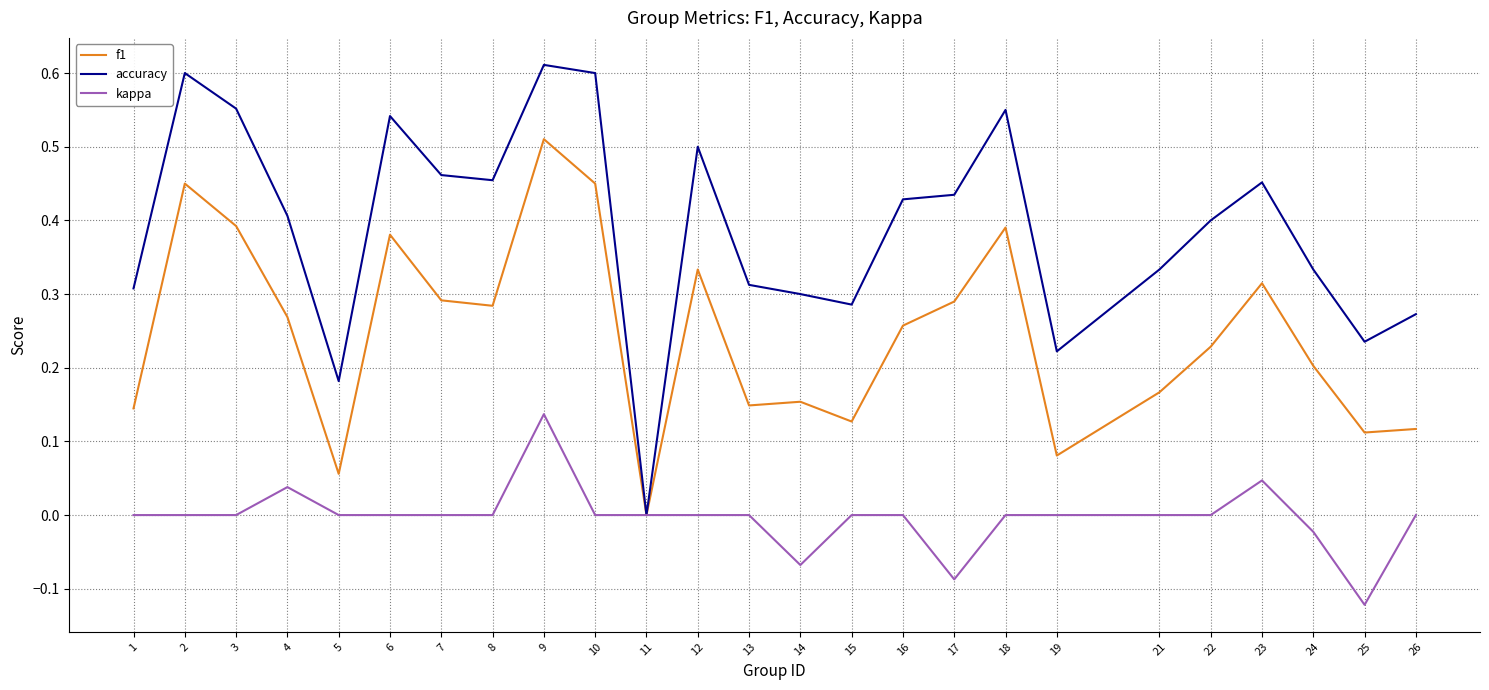

Which label corresponds to the smallest value in the chart?

25